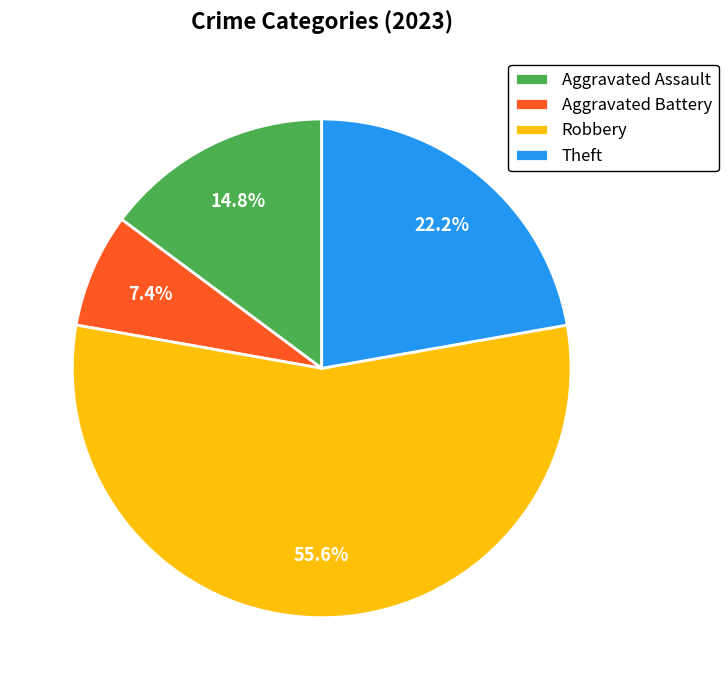

Is it true that Aggravated Battery is 1% of the pie?

False